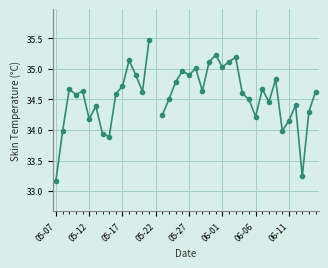

The chart shows a value of 53.0 at 17. True or false?

False